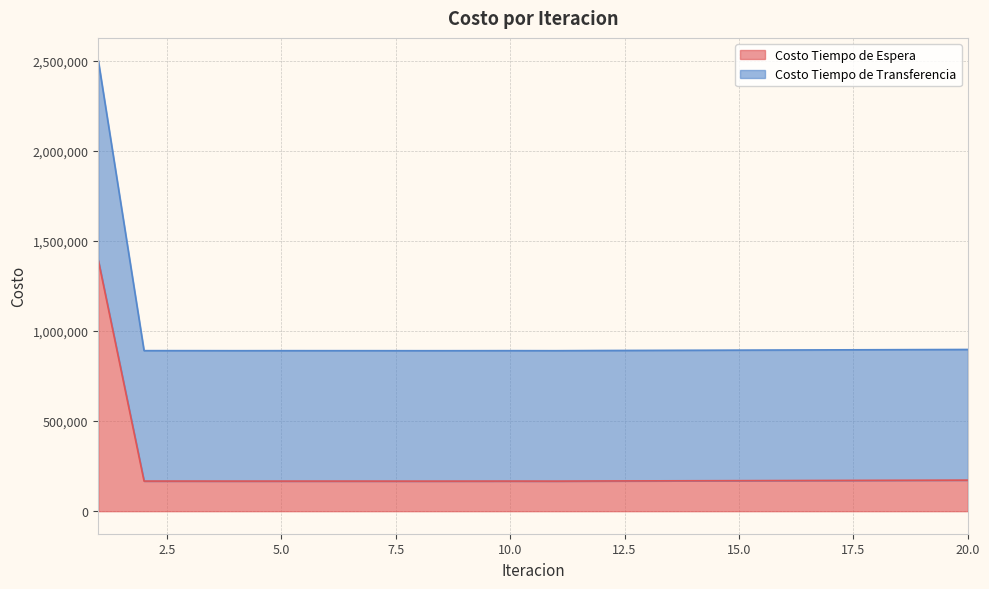

Reading left to right, extract all data points from this chart.

Costo Tiempo de Espera: 1=1393291.9	2=167150.9	3=167086.4	4=166950.9	5=166996.8	6=166996.3	7=166939.2	8=166828.1	9=166923.7	10=167096.8	11=166883.3	12=167716.8	13=168286.8	14=168861.1	15=169439.7	16=170022.8	17=170610.2	18=171202.2	19=171798.7	20=172398.0
Costo Tiempo de Transferencia: 1=2501823.7	2=891040.8	3=890958.7	4=890726.5	5=890869.2	6=890845.3	7=890800.1	8=890642.3	9=890731.1	10=890963.4	11=890731.6	12=891741.3	13=892446.9	14=893157.7	15=893873.9	16=894595.4	17=895322.4	18=896055.1	19=896793.7	20=897538.4